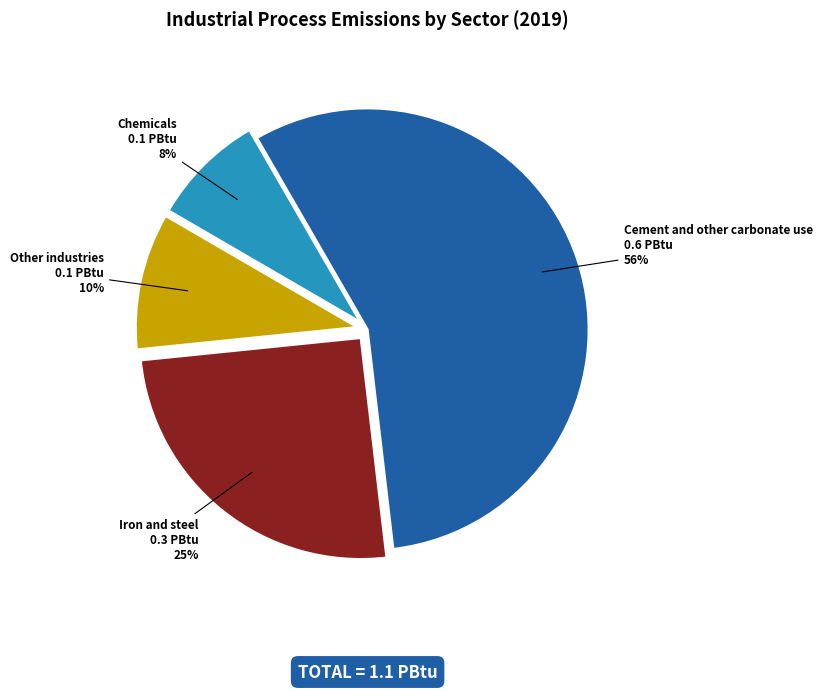

Does Cement and other carbonate use represent more than half of the total?

Yes